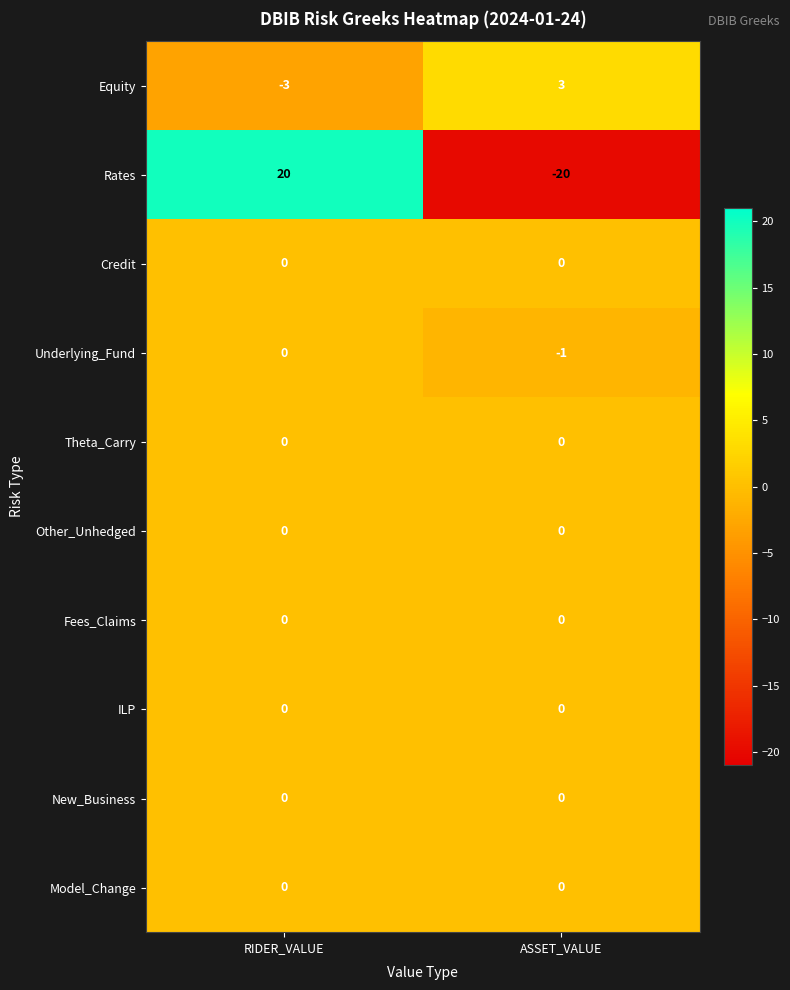

What is the minimum value shown in the chart?

-20